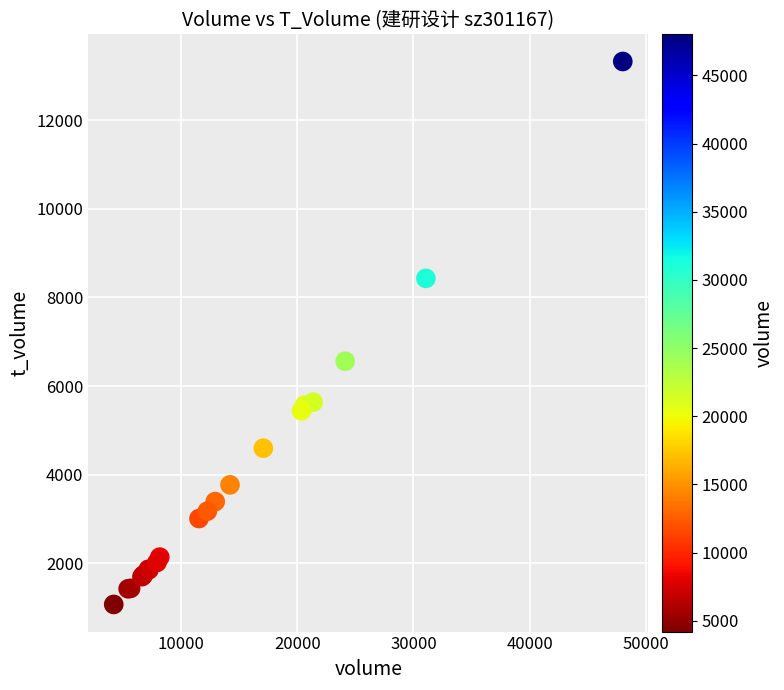

What Y value in the scatter plot is closest to 7198?

6560